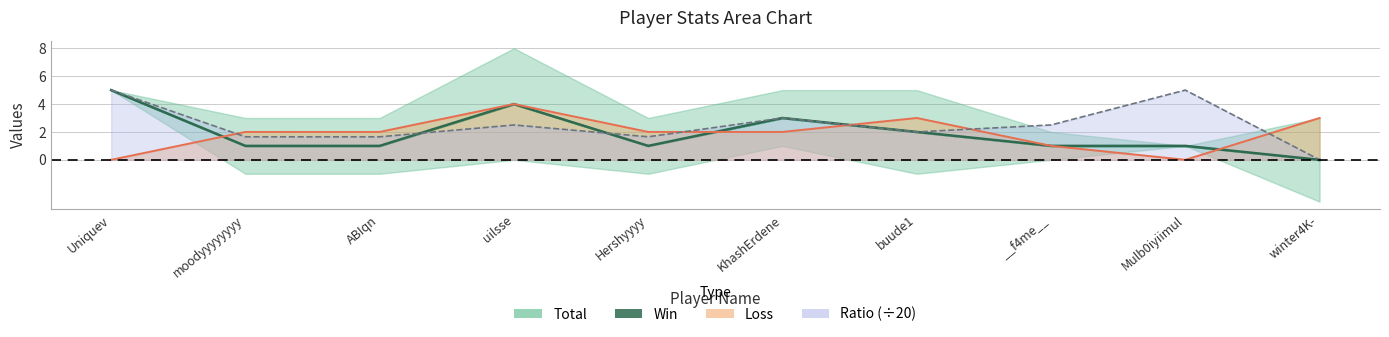

What is the difference between the highest and lowest values at winter4K-?

3.0